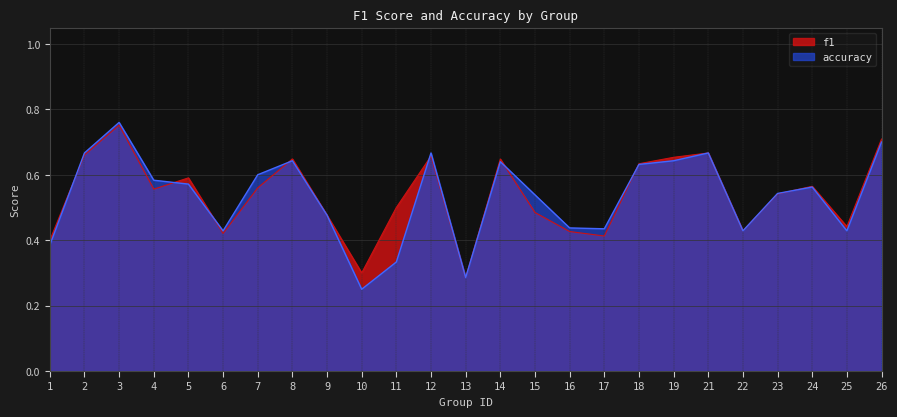

Reading right to left, list all the values displayed in this chart.

f1: 0.7	0.4	0.6	0.5	0.4	0.7	0.7	0.6	0.4	0.4	0.5	0.6	0.3	0.7	0.5	0.3	0.5	0.6	0.6	0.4	0.6	0.6	0.8	0.7	0.4
accuracy: 0.7	0.4	0.6	0.5	0.4	0.7	0.6	0.6	0.4	0.4	0.5	0.6	0.3	0.7	0.3	0.2	0.5	0.6	0.6	0.4	0.6	0.6	0.8	0.7	0.4